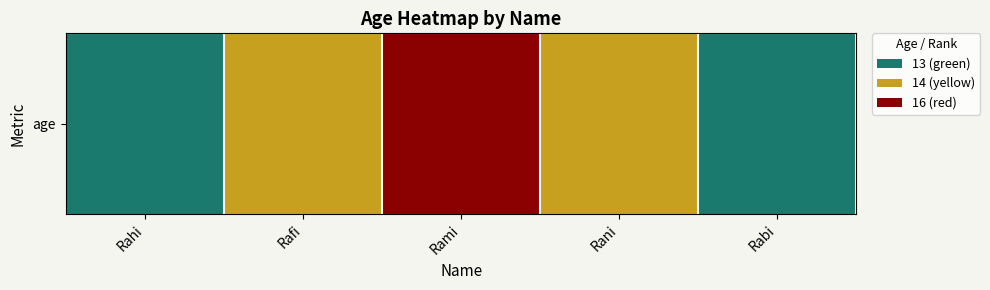

Which category has the highest value across all series?

Rami